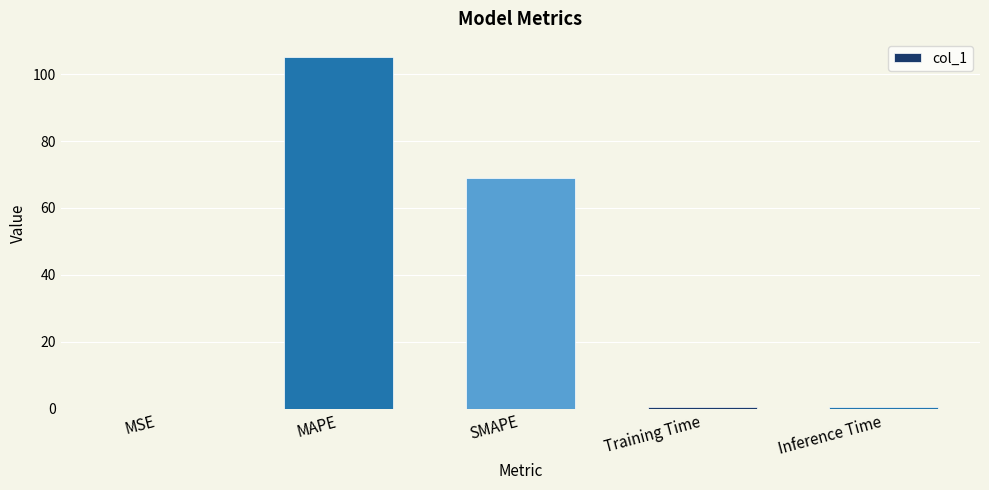

The value at MAPE is 105.3. True or false?

True